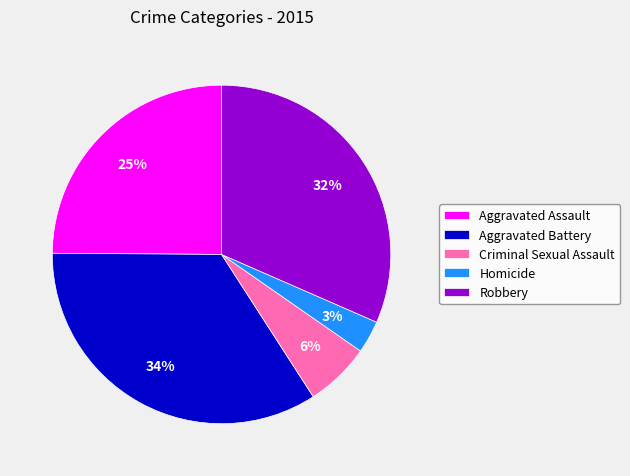

How many segments does this pie chart have?

5